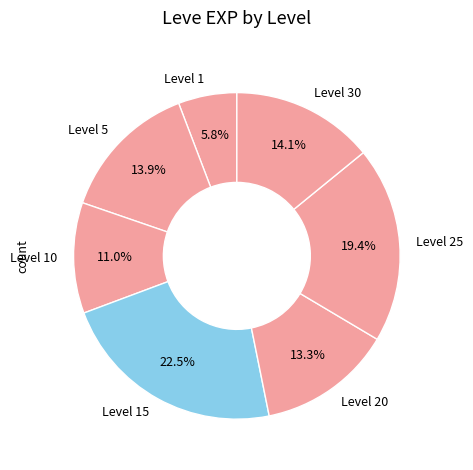

Between Level 1 and Level 30, which is larger?

Level 30